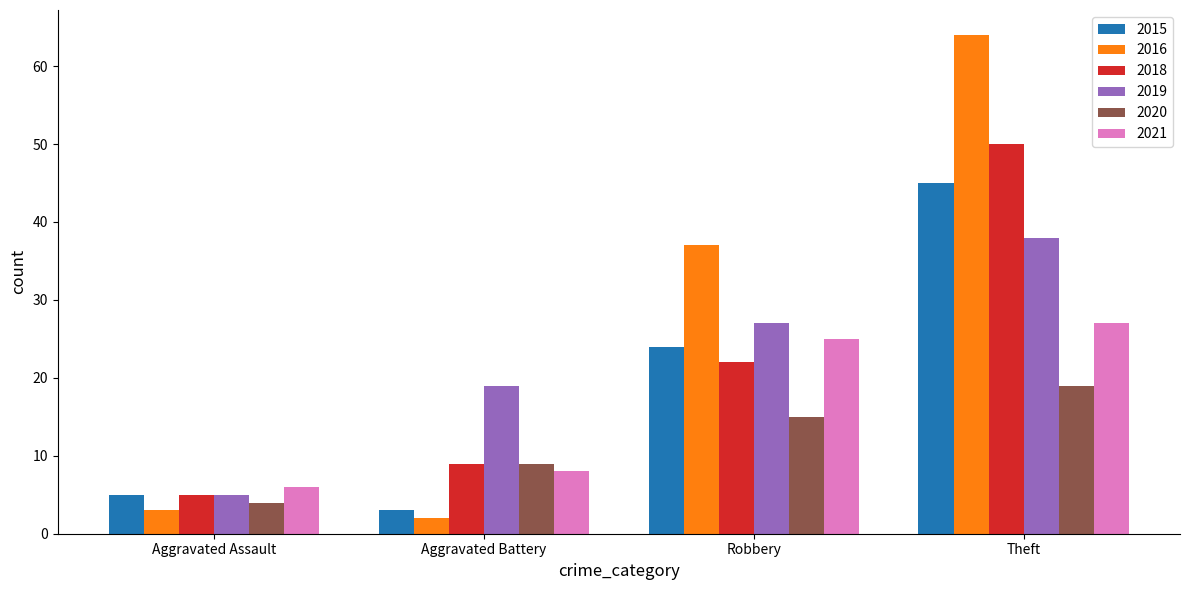

What is the value of the 2019 bar at the 2nd from the left?

19